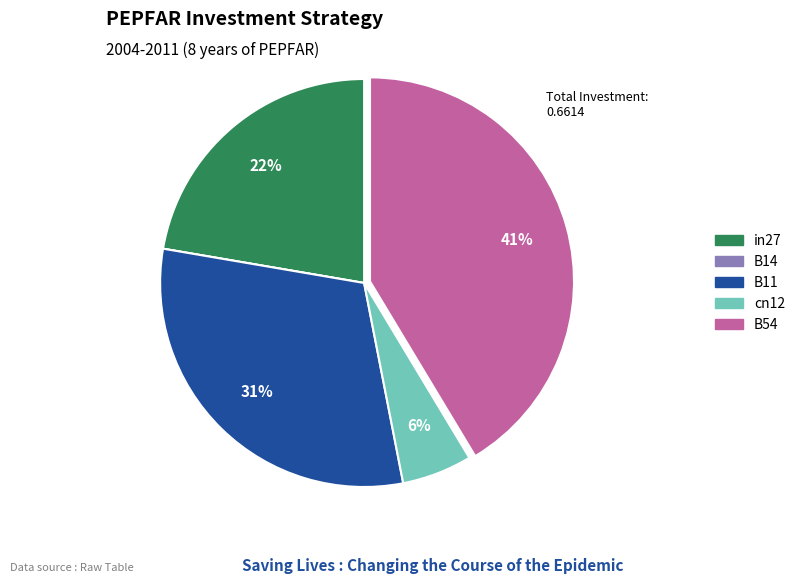

Which has a higher value, cn12 or B11?

B11